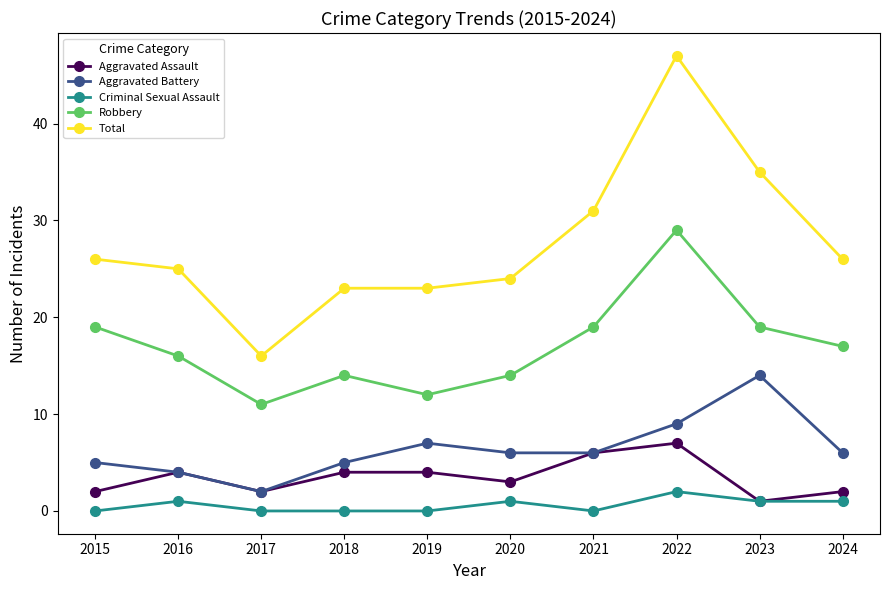

At which category does Robbery reach its first local valley?

2017